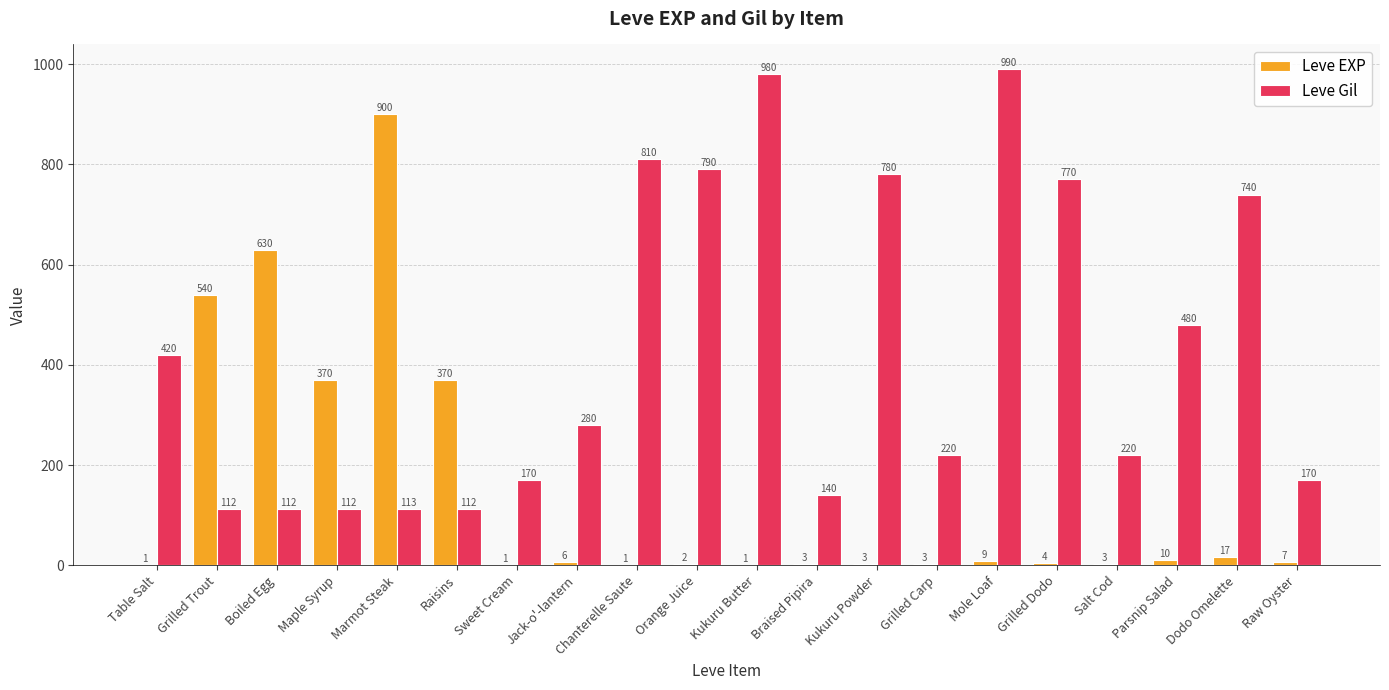

How many categories are shown in the chart?

20